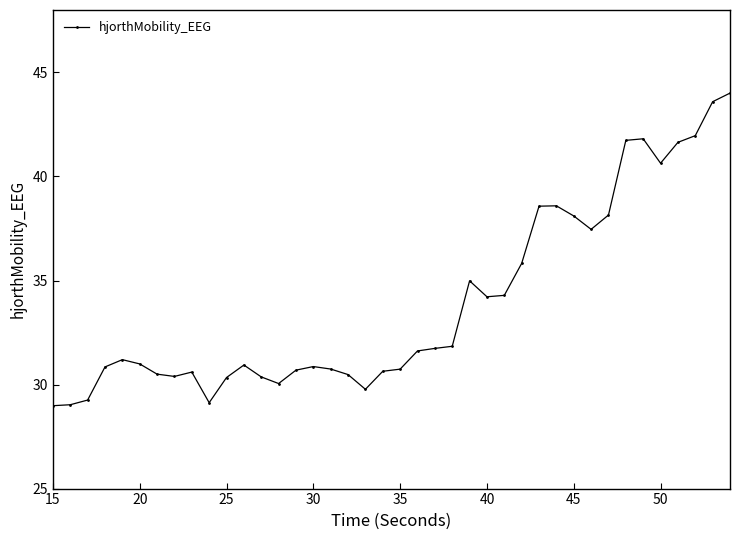

How many series are shown in this chart?

1